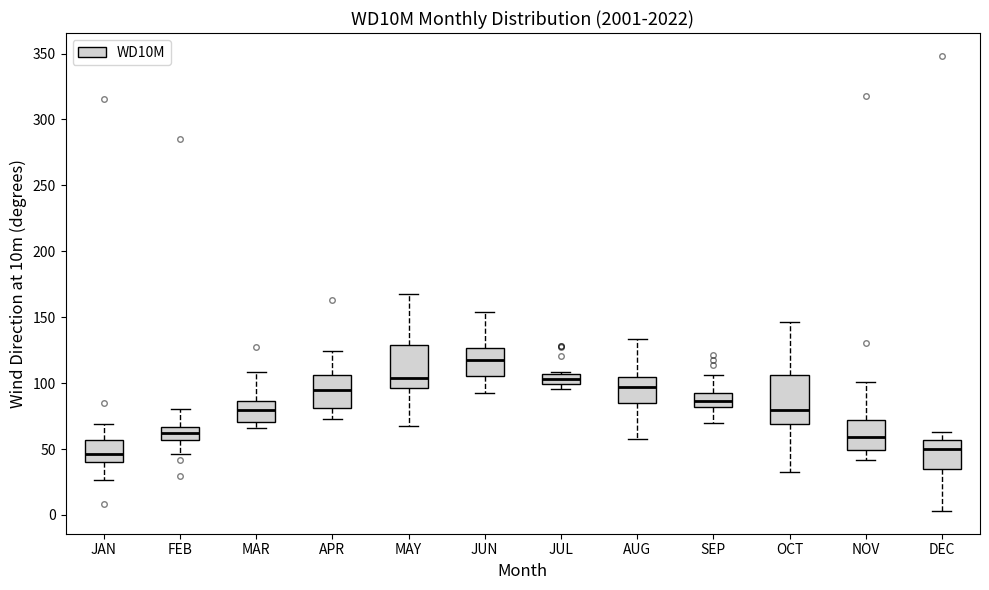

Reading left to right, read every box against the y-axis: the position of its median line, the range the box covers, and the ends of its whiskers. The values are not printed on the chart, so give them approximately, as read against the axis.

JAN: median 45, box 40 to 55, whiskers 25 to 70
FEB: median 60, box 55 to 65, whiskers 45 to 80
MAR: median 80, box 70 to 85, whiskers 65 to 110
APR: median 95, box 80 to 105, whiskers 75 to 125
MAY: median 105, box 95 to 130, whiskers 65 to 165
JUN: median 120, box 105 to 125, whiskers 95 to 155
JUL: median 105 (inside the box), box 100 to 105, whiskers 95 to 110
AUG: median 95, box 85 to 105, whiskers 60 to 135
SEP: median 85, box 80 to 90, whiskers 70 to 105
OCT: median 80, box 70 to 105, whiskers 35 to 145
NOV: median 60, box 50 to 70, whiskers 40 to 100
DEC: median 50, box 35 to 55, whiskers 5 to 65